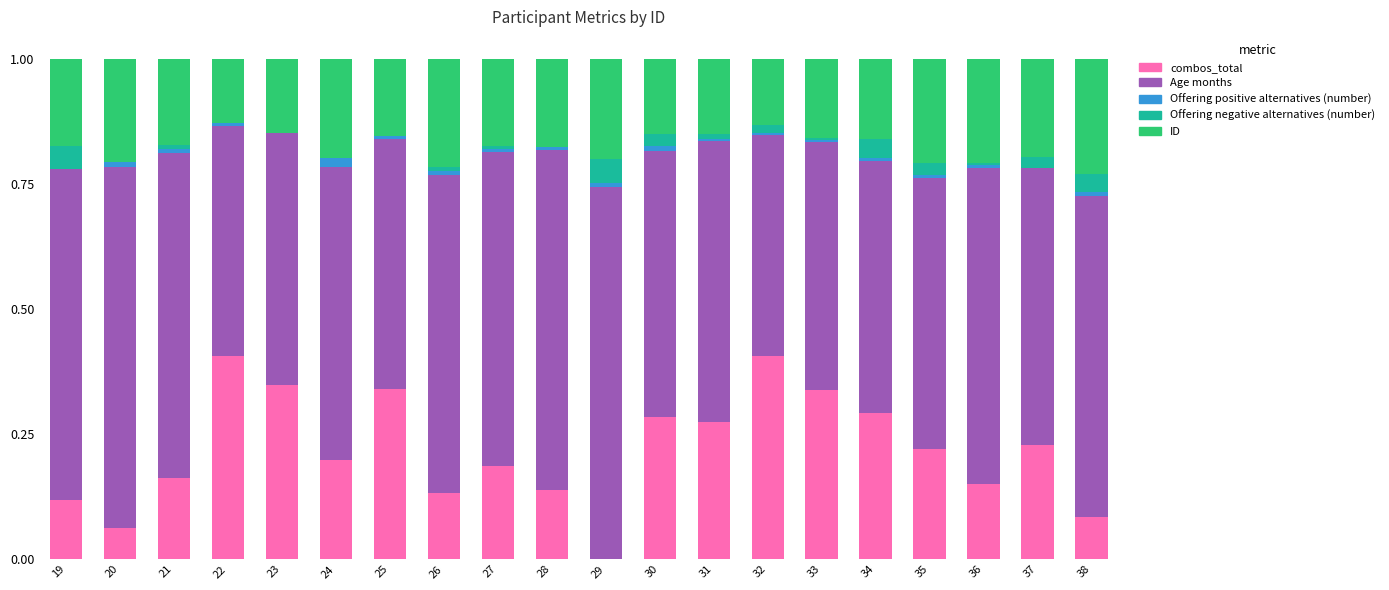

What are all the series names shown in the legend?

combos_total, Age months, Offering positive alternatives (number), Offering negative alternatives (number), ID